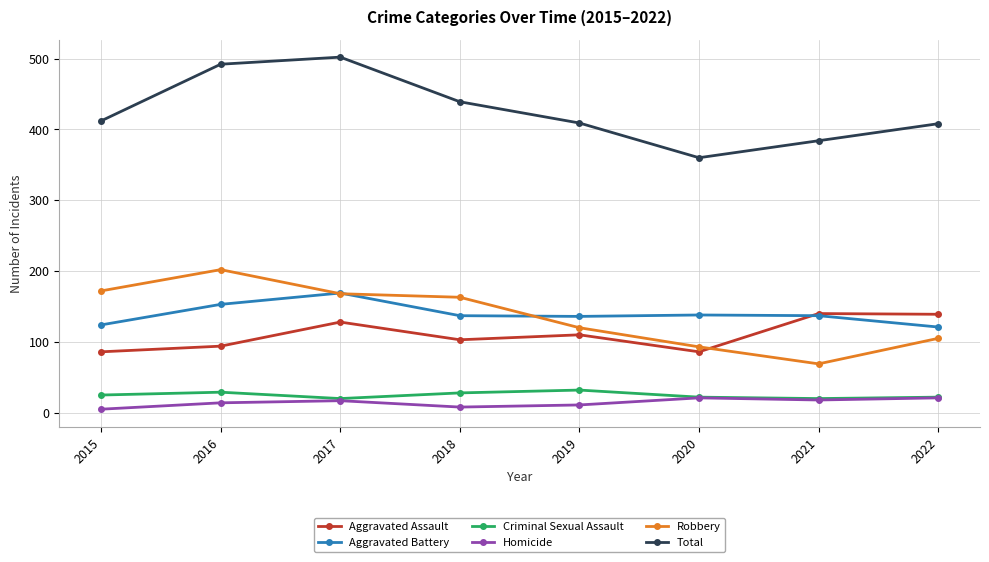

Which series has the largest total across all categories?

Total